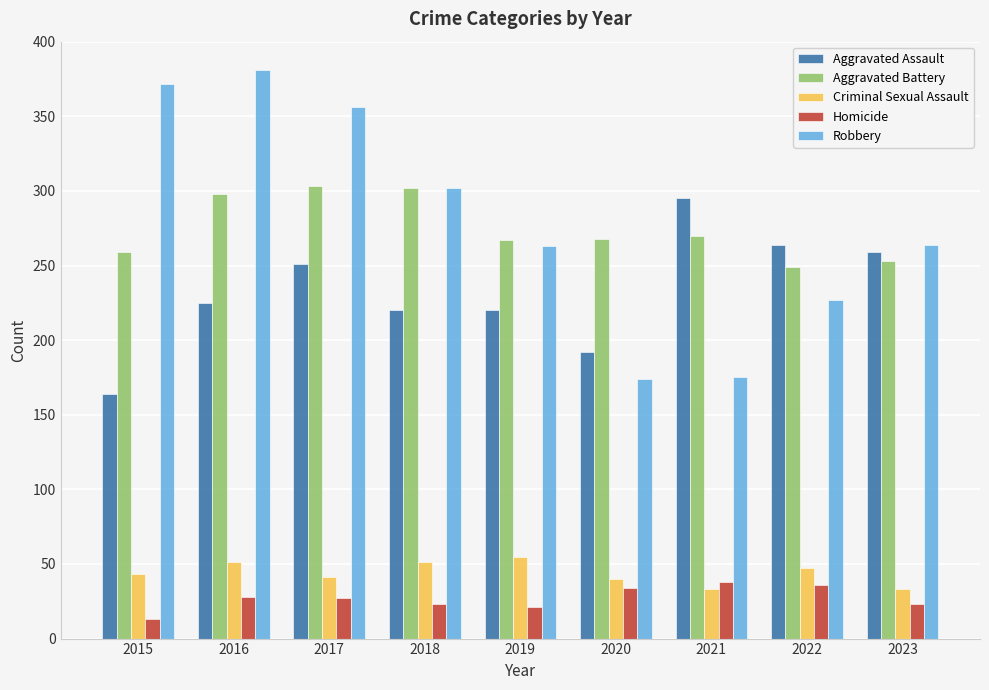

Rank the series at 2016 from lowest to highest value.

Homicide, Criminal Sexual Assault, Aggravated Assault, Aggravated Battery, Robbery